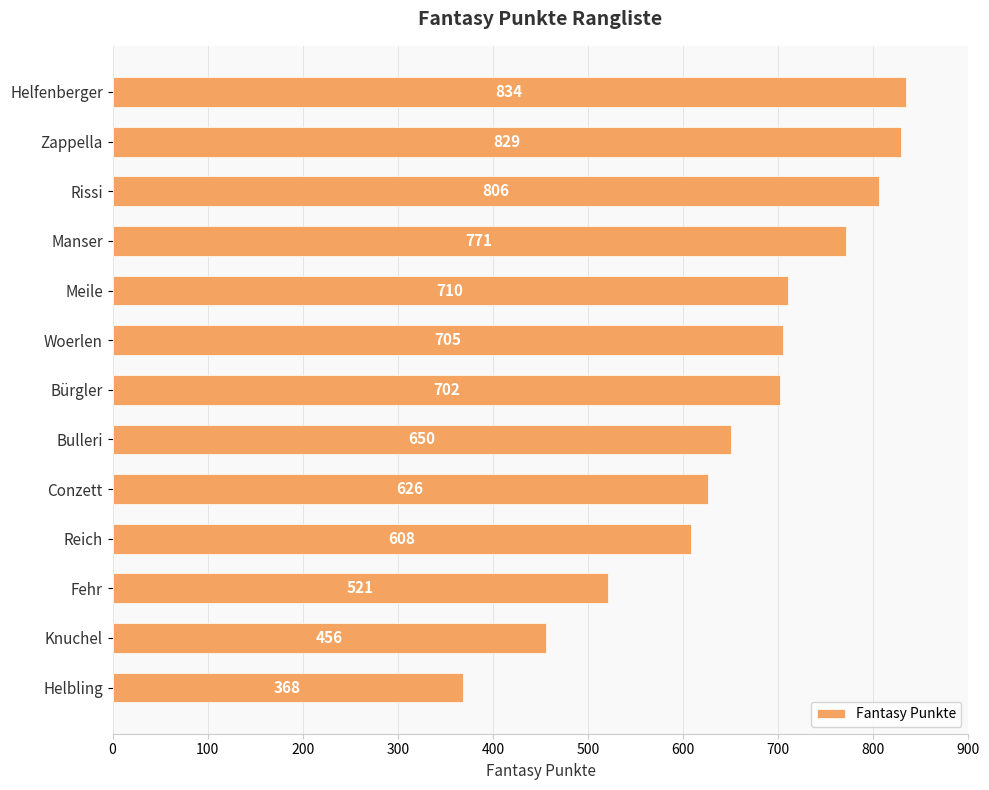

What is the ratio of the value at Bürgler to the value at Fehr?

1.3